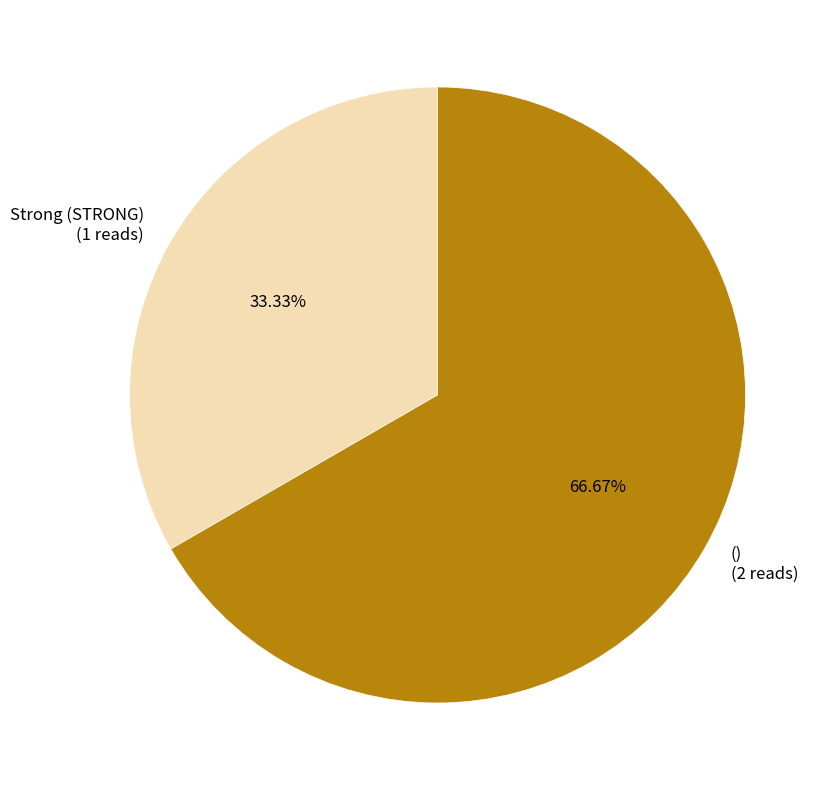

What is the majority slice?

()